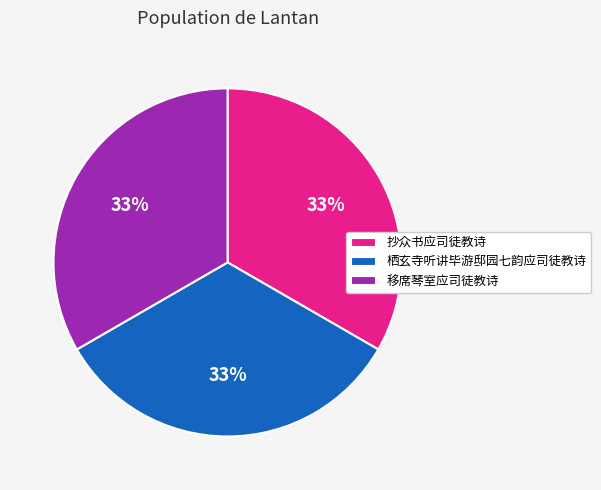

Is it true that 移席琴室应司徒教诗 is 33% of the pie?

True